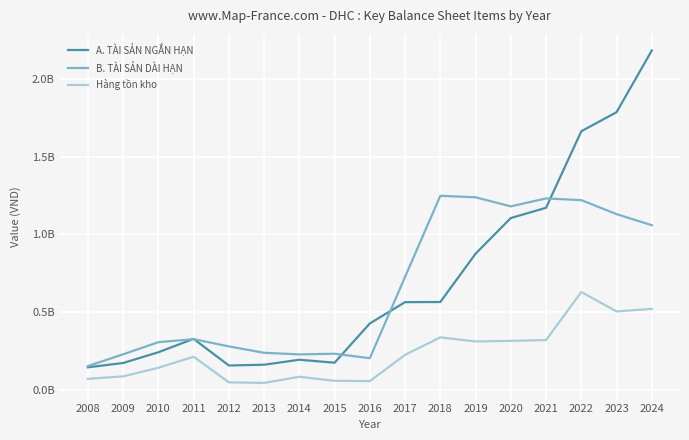

Is this an area chart (filled region under the line)?

No